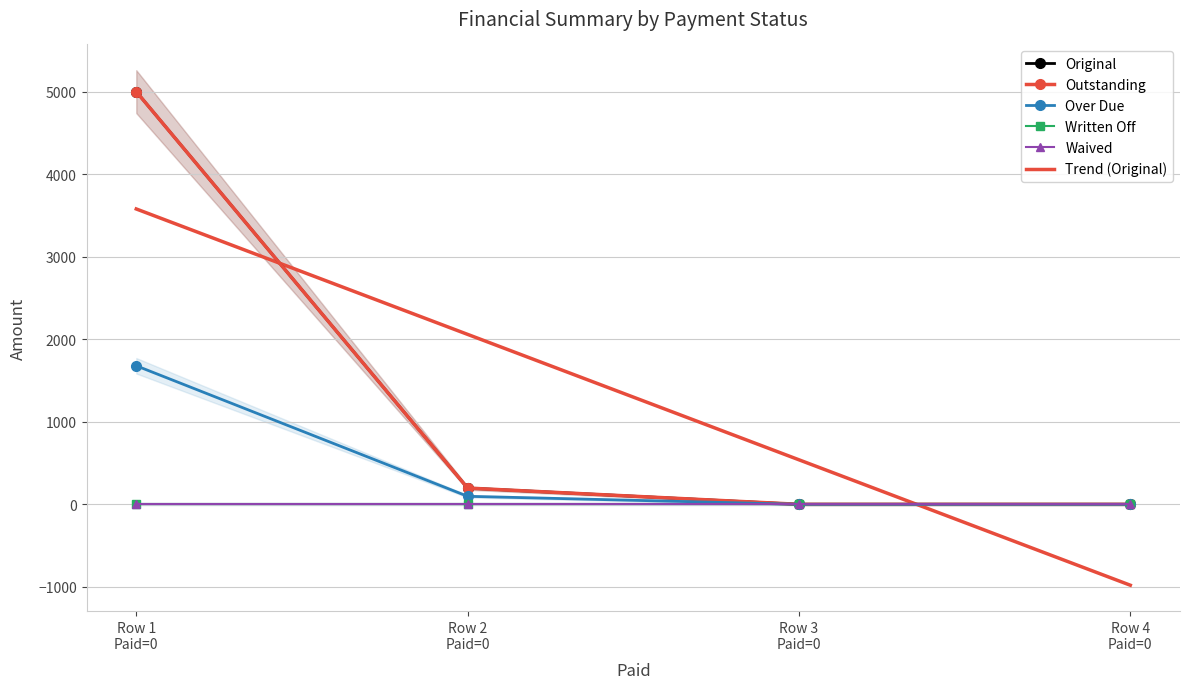

Is it true that Outstanding equals -3412.2 at Row 4
Paid=0?

False